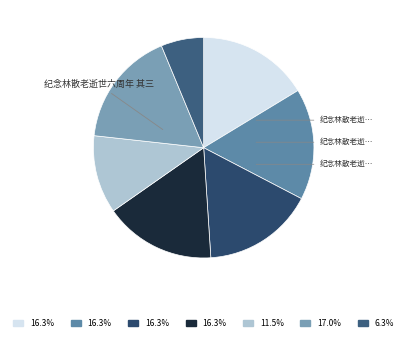

How many slices are in this pie chart?

7